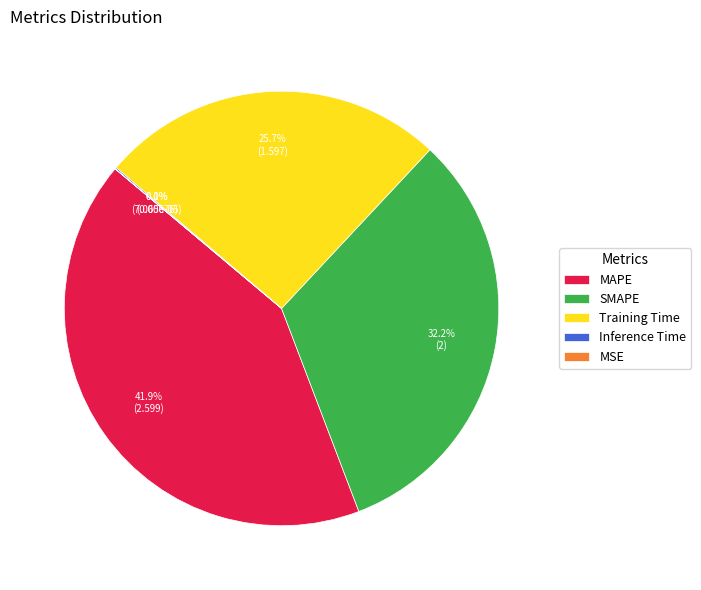

Between SMAPE and MAPE, which is larger?

MAPE